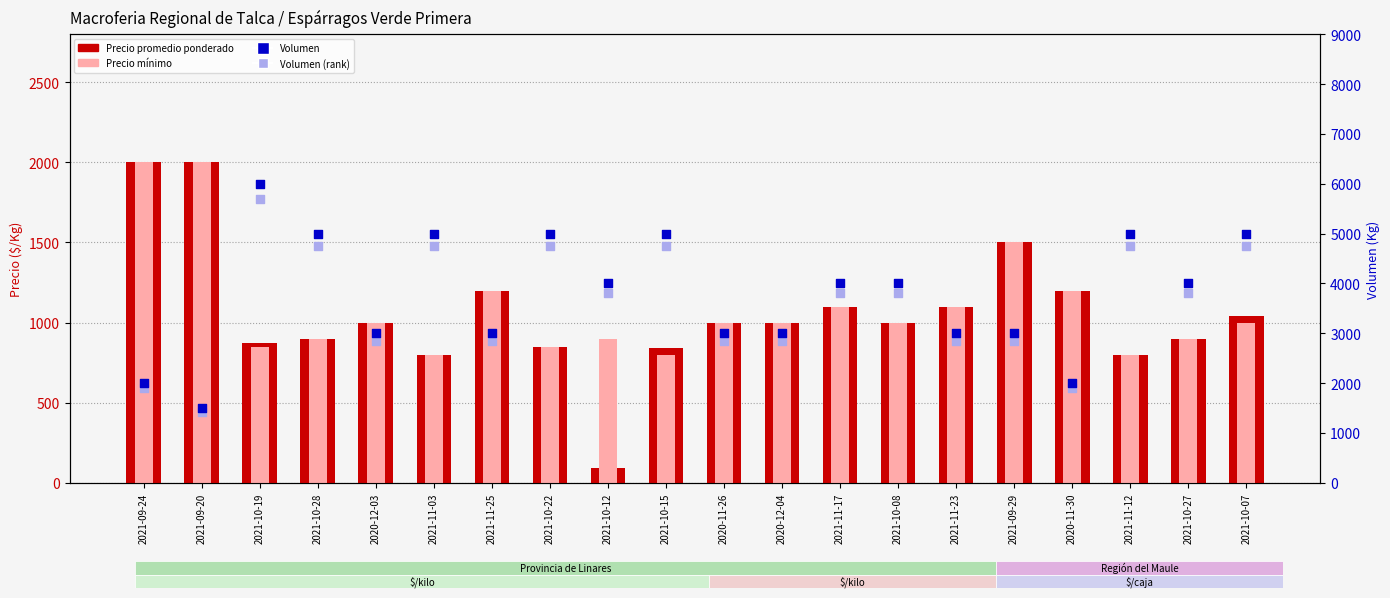

What are all the series names shown in the legend?

Precio promedio ponderado, Precio mínimo, Volumen, Volumen (rank)